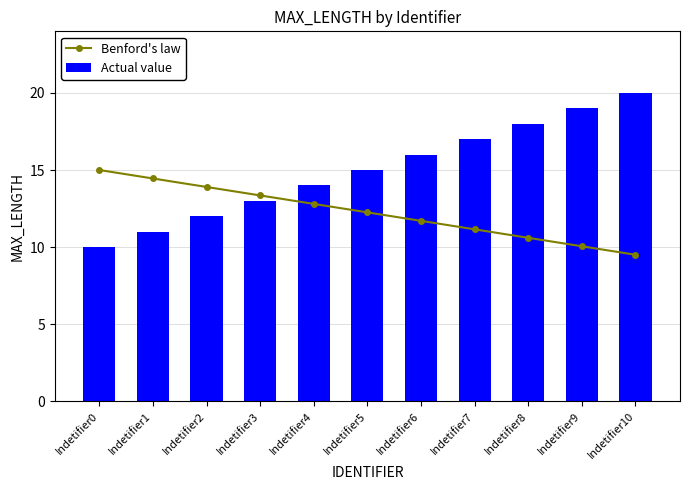

What is the approximate value of Benford's law at Indetifier5?

12.2